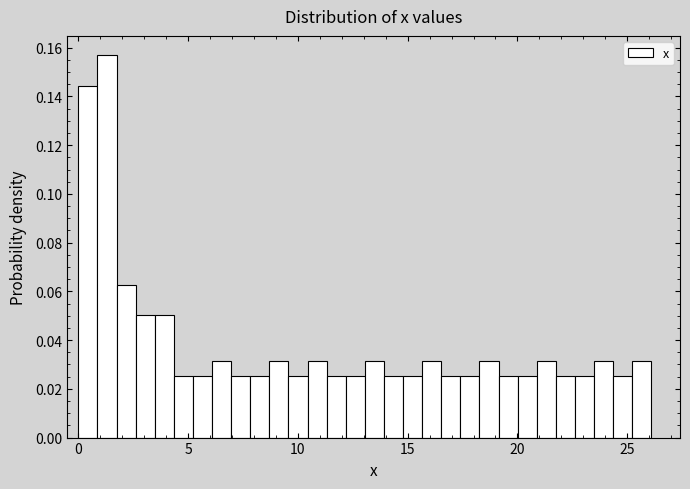

Read against the x-axis, roughly where is the centre of the tallest bar?

1.5